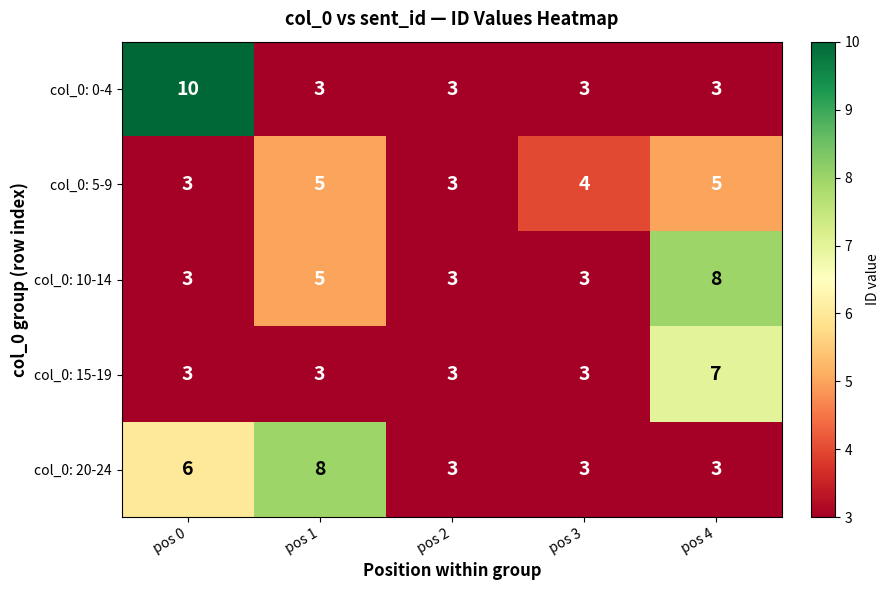

What is the total value across all series at pos 3?

16